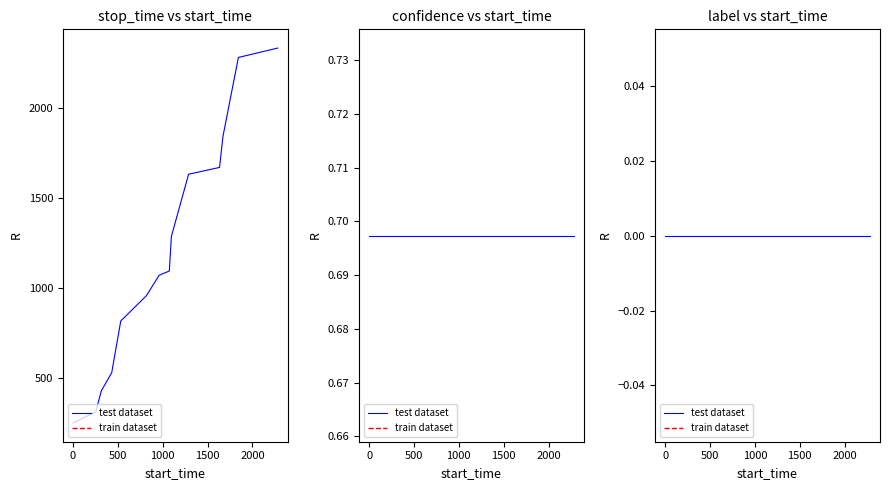

Does the chart have visible grid lines?

No